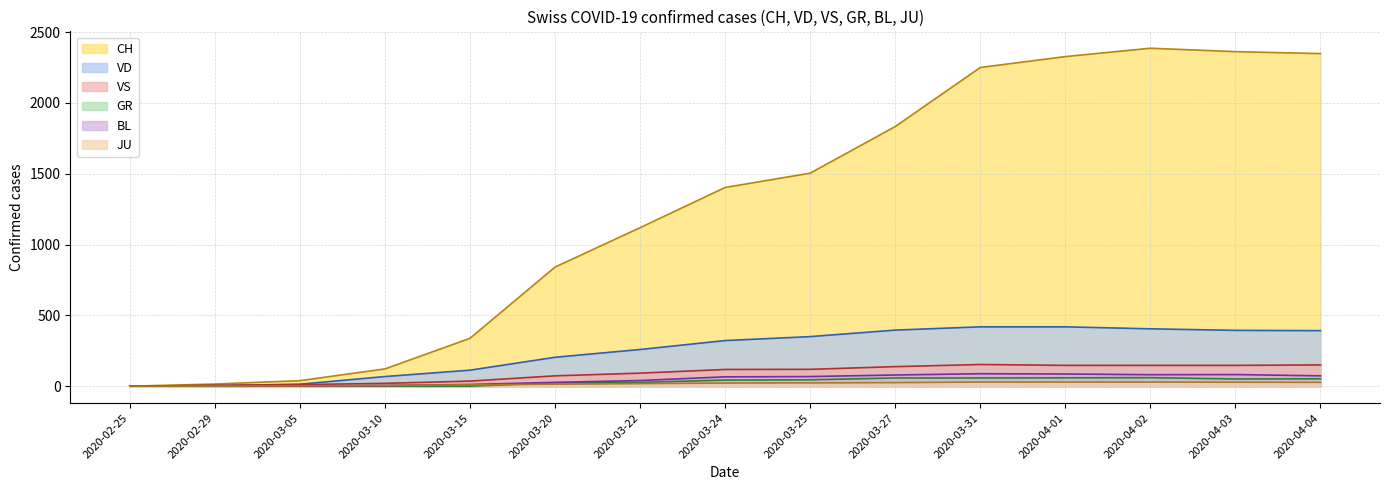

Which series has the largest range (max minus min)?

CH